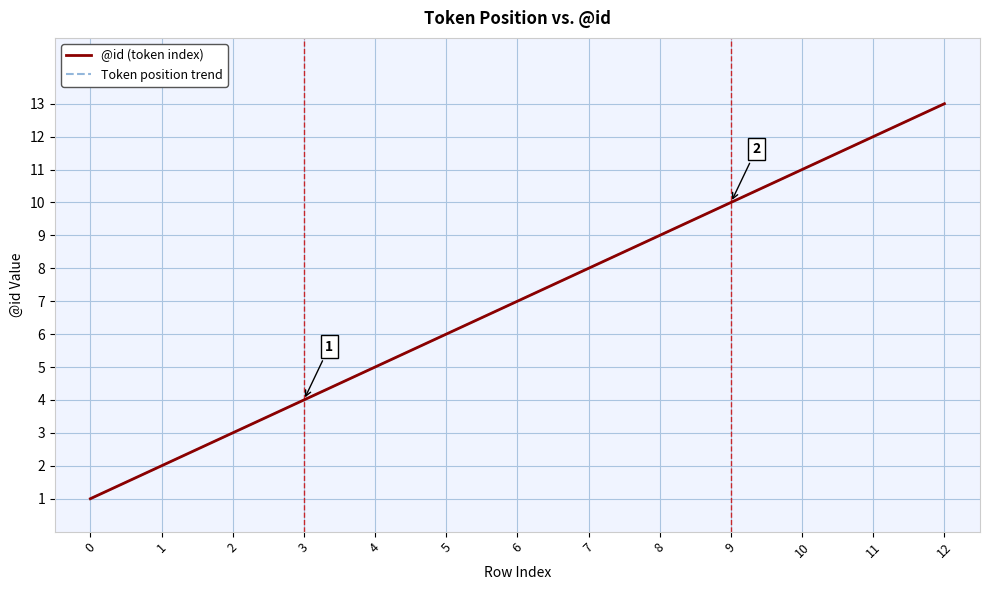

How many lines are shown in the chart?

2